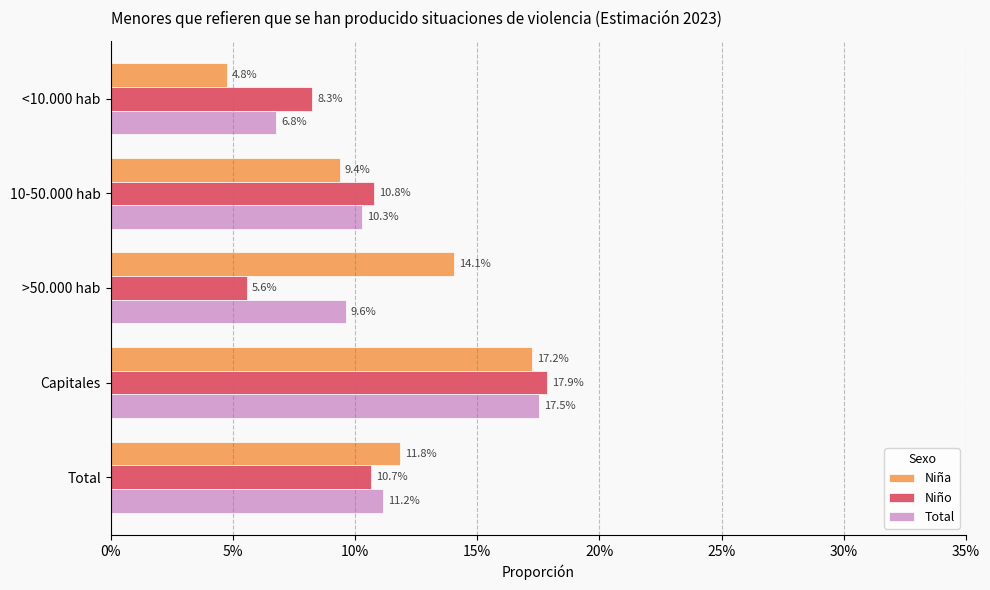

What are all the series names shown in the legend?

Niña, Niño, Total